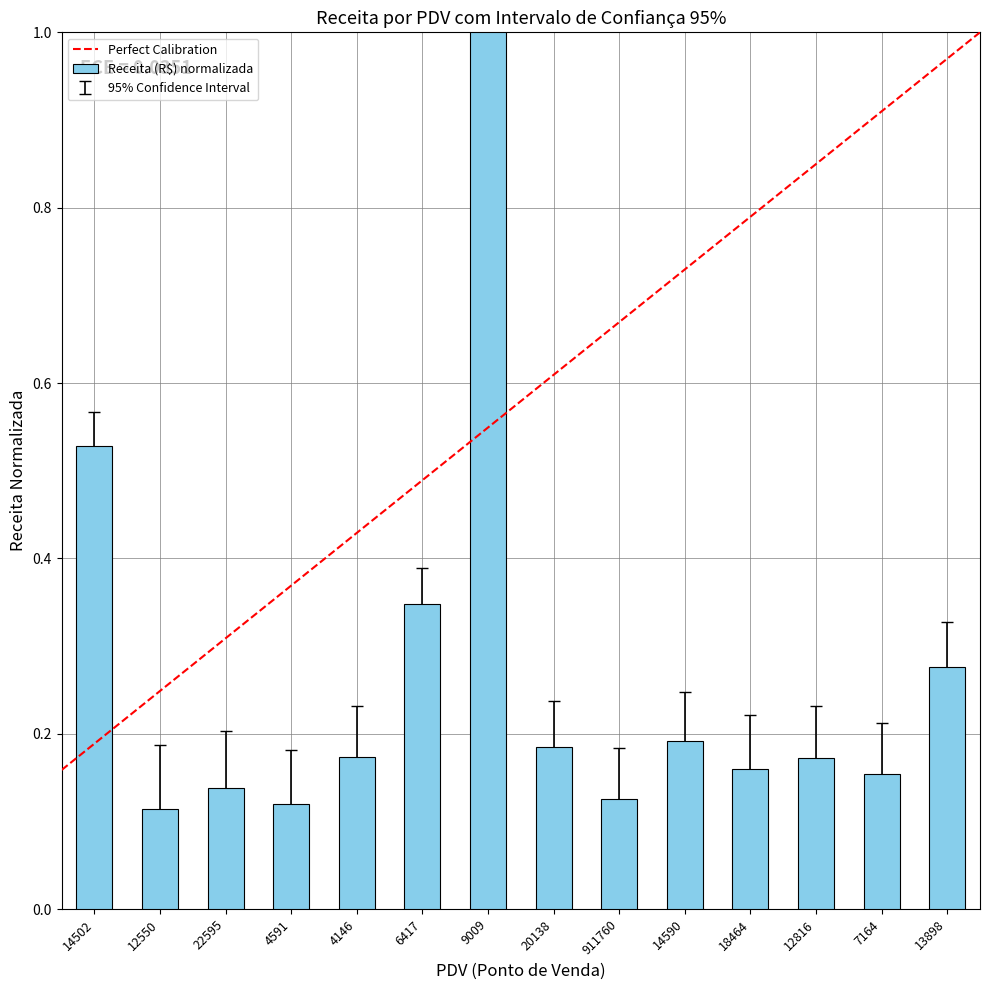

What is the difference between the maximum and minimum values?

0.9